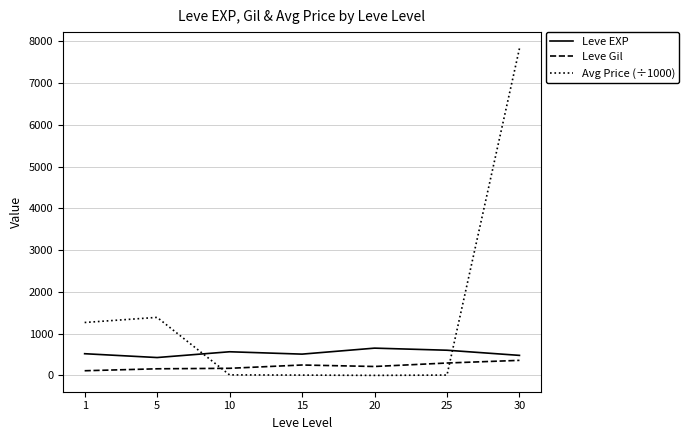

True or false: Leve EXP has more than 0 points higher than both neighbors.

True